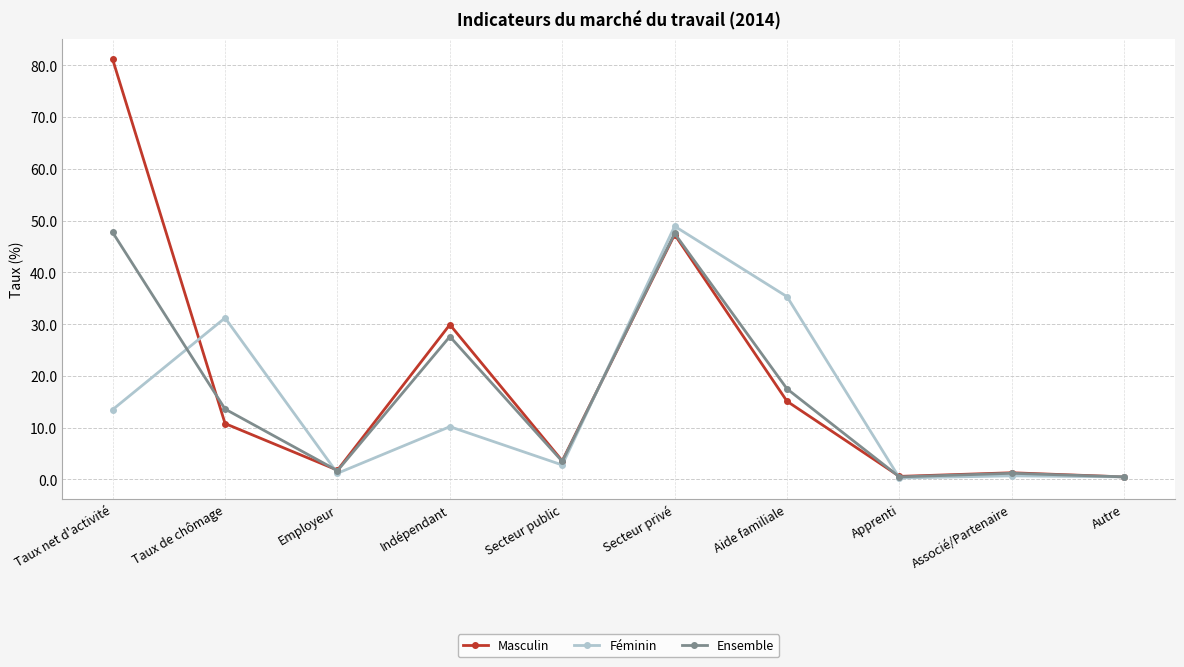

Is it true that Ensemble equals 23.9 at Aide familiale?

False